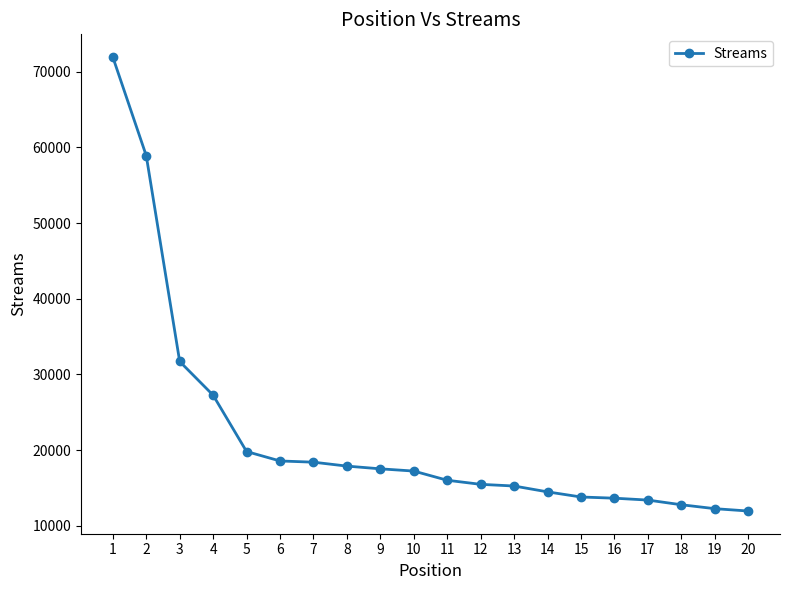

What is the average value?

21927